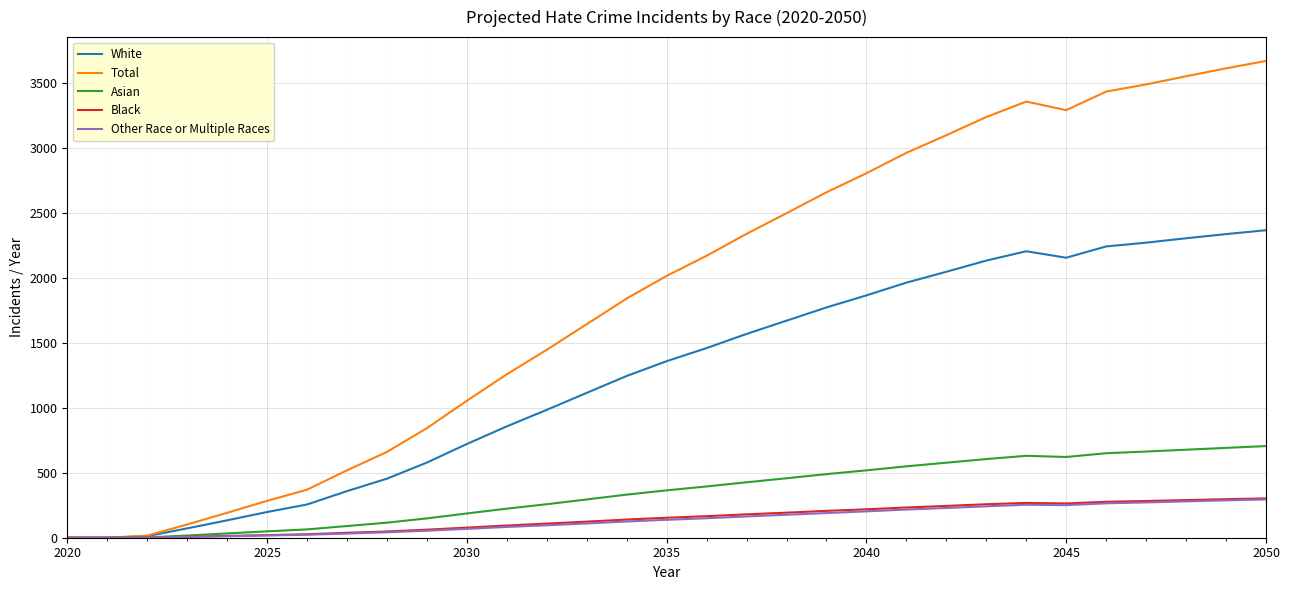

Which series has the largest total across all categories?

Total